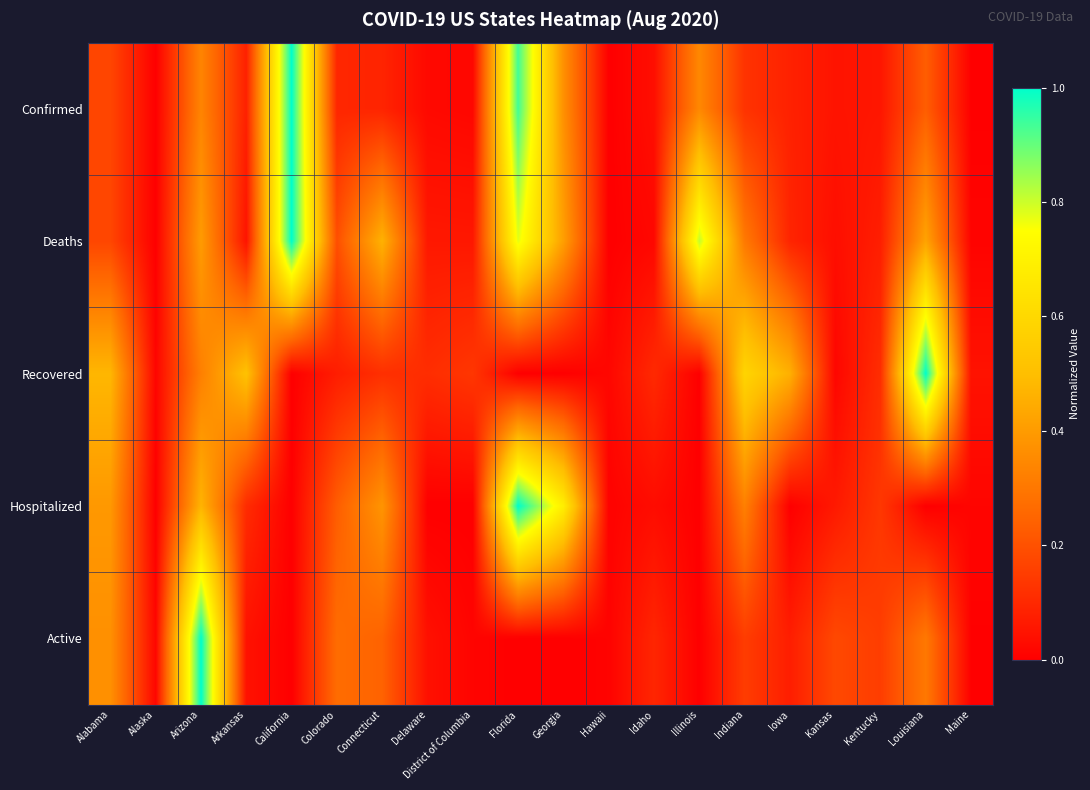

Reading left to right, list all the values displayed in this chart.

Confirmed: Alabama=0.2	Alaska=0.0	Arizona=0.3	Arkansas=0.1	California=1.0	Colorado=0.1	Connecticut=0.1	Delaware=0.0	District of Columbia=0.0	Florida=0.9	Georgia=0.4	Hawaii=0.0	Idaho=0.0	Illinois=0.3	Indiana=0.1	Iowa=0.1	Kansas=0.0	Kentucky=0.1	Louisiana=0.2	Maine=0.0
Deaths: Alabama=0.2	Alaska=0.0	Arizona=0.4	Arkansas=0.0	California=1.0	Colorado=0.2	Connecticut=0.5	Delaware=0.1	District of Columbia=0.1	Florida=0.8	Georgia=0.4	Hawaii=0.0	Idaho=0.0	Illinois=0.8	Indiana=0.3	Iowa=0.1	Kansas=0.0	Kentucky=0.1	Louisiana=0.4	Maine=0.0
Recovered: Alabama=0.5	Alaska=0.0	Arizona=0.3	Arkansas=0.5	California=0.0	Colorado=0.1	Connecticut=0.1	Delaware=0.1	District of Columbia=0.1	Florida=0.0	Georgia=0.0	Hawaii=0.0	Idaho=0.1	Illinois=0.0	Indiana=0.6	Iowa=0.5	Kansas=0.0	Kentucky=0.1	Louisiana=1.0	Maine=0.0
Hospitalized: Alabama=0.4	Alaska=0.0	Arizona=0.5	Arkansas=0.1	California=0.0	Colorado=0.2	Connecticut=0.4	Delaware=0.0	District of Columbia=0.0	Florida=1.0	Georgia=0.7	Hawaii=0.0	Idaho=0.0	Illinois=0.0	Indiana=0.3	Iowa=0.0	Kansas=0.1	Kentucky=0.1	Louisiana=0.0	Maine=0.0
Active: Alabama=0.4	Alaska=0.0	Arizona=1.0	Arkansas=0.0	California=0.0	Colorado=0.3	Connecticut=0.2	Delaware=0.0	District of Columbia=0.0	Florida=0.0	Georgia=0.0	Hawaii=0.0	Idaho=0.1	Illinois=0.0	Indiana=0.1	Iowa=0.1	Kansas=0.2	Kentucky=0.2	Louisiana=0.3	Maine=0.0